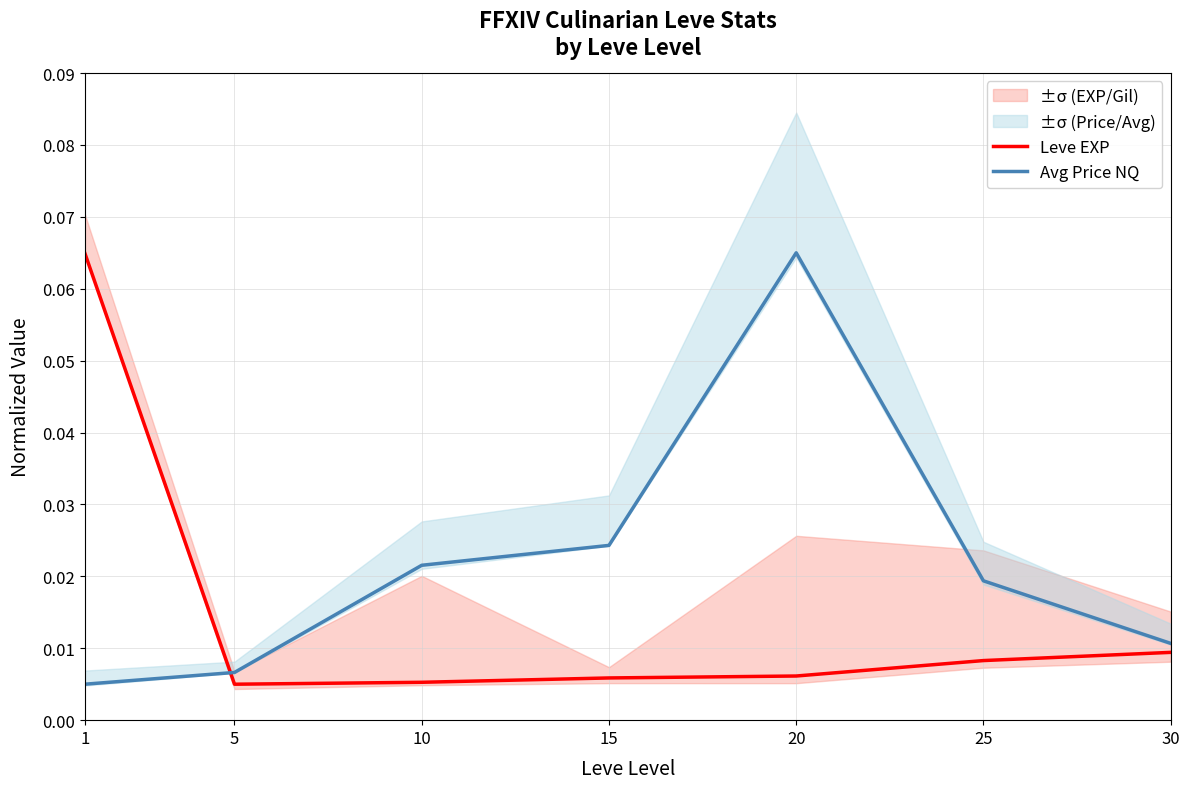

Rank the series at 30 from lowest to highest value.

Leve EXP, Avg Price NQ